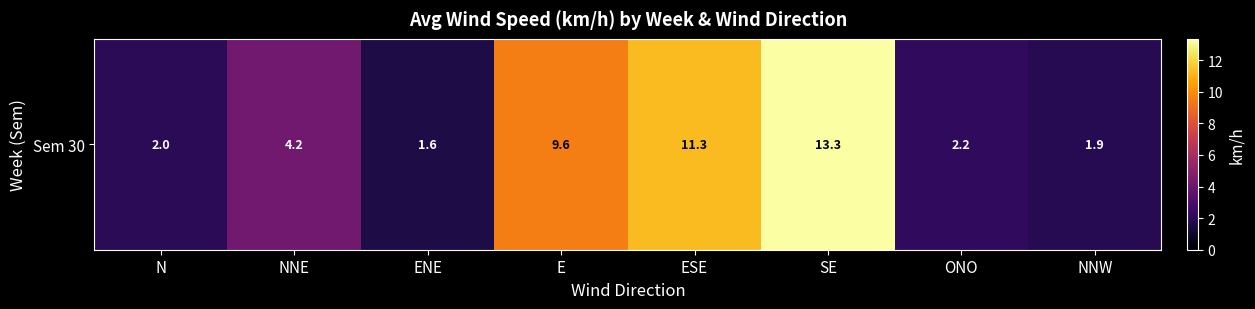

Approximately how many times larger is the value at ENE compared to E?

0.2